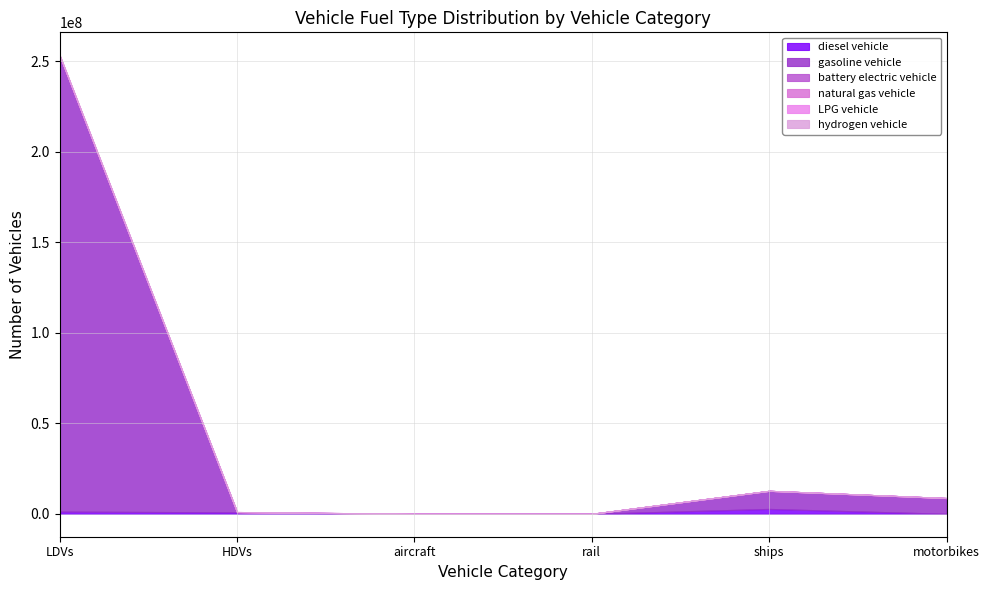

How many data points in diesel vehicle are above 800794?

3